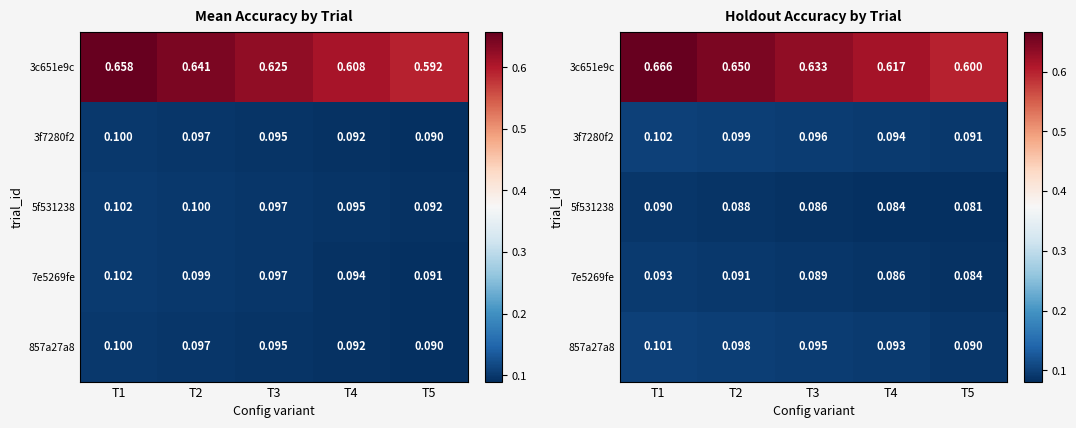

What is the average value of the 857a27a8 series?

0.1